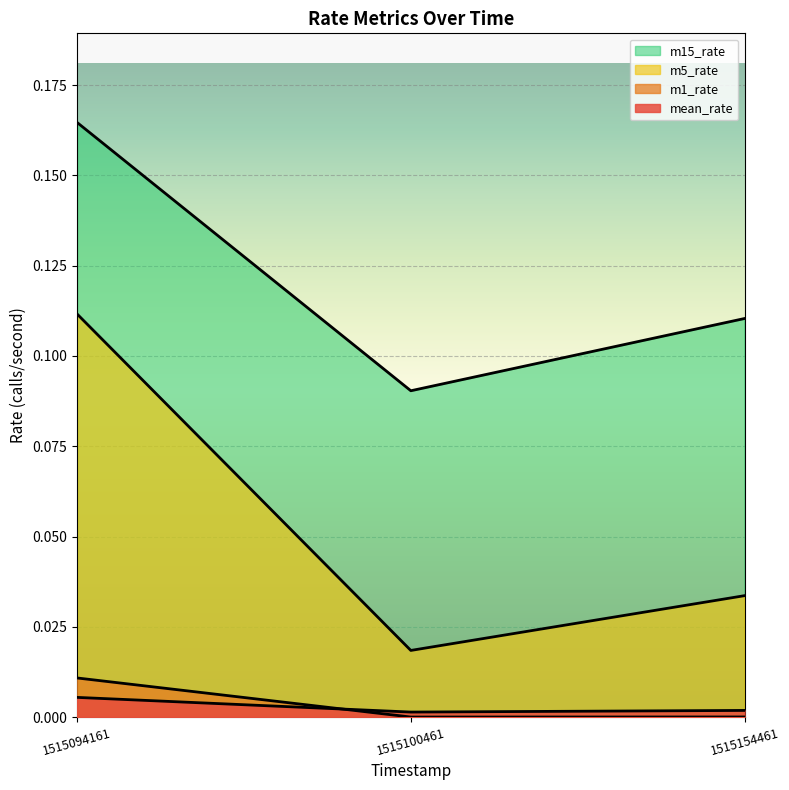

Which series has the largest total across all categories?

m15_rate